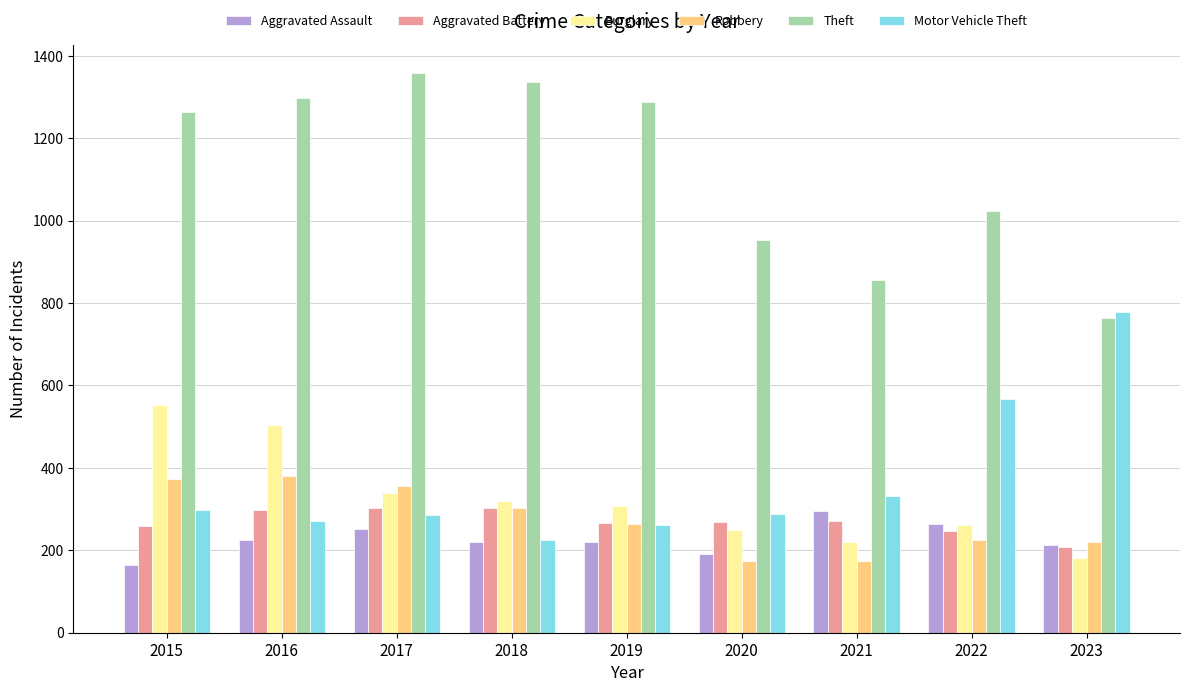

Which series changed the most between 2015 and 2021?

Theft